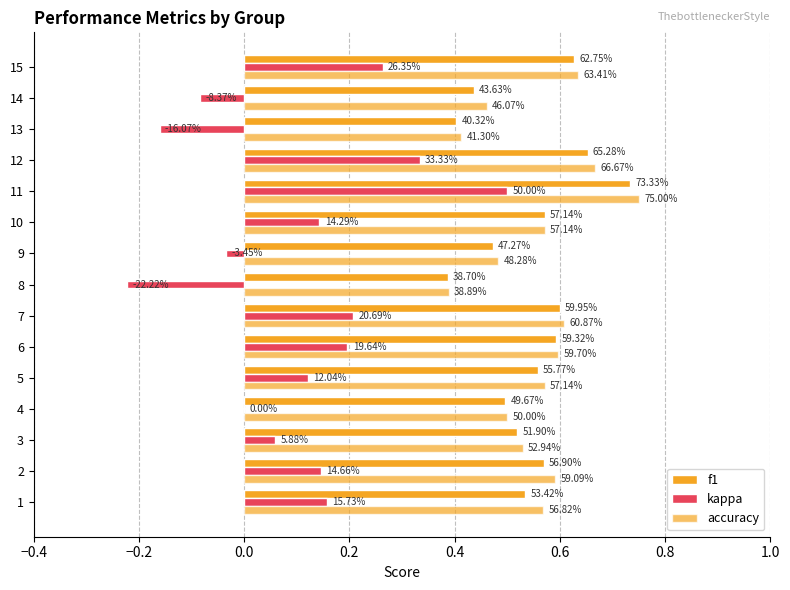

Which series has the largest total across all categories?

accuracy